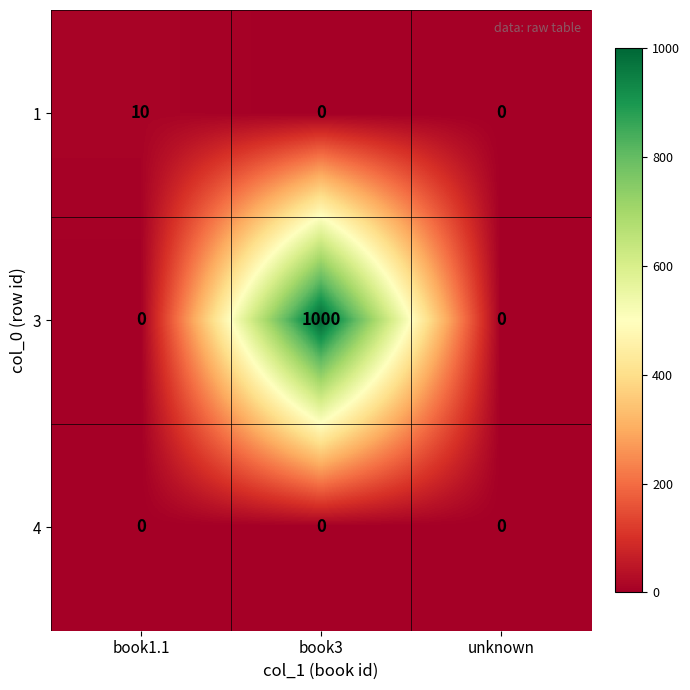

Reading right to left, transcribe all the data shown in this chart.

1: 0	0	10
3: 0	1000	0
4: 0	0	0